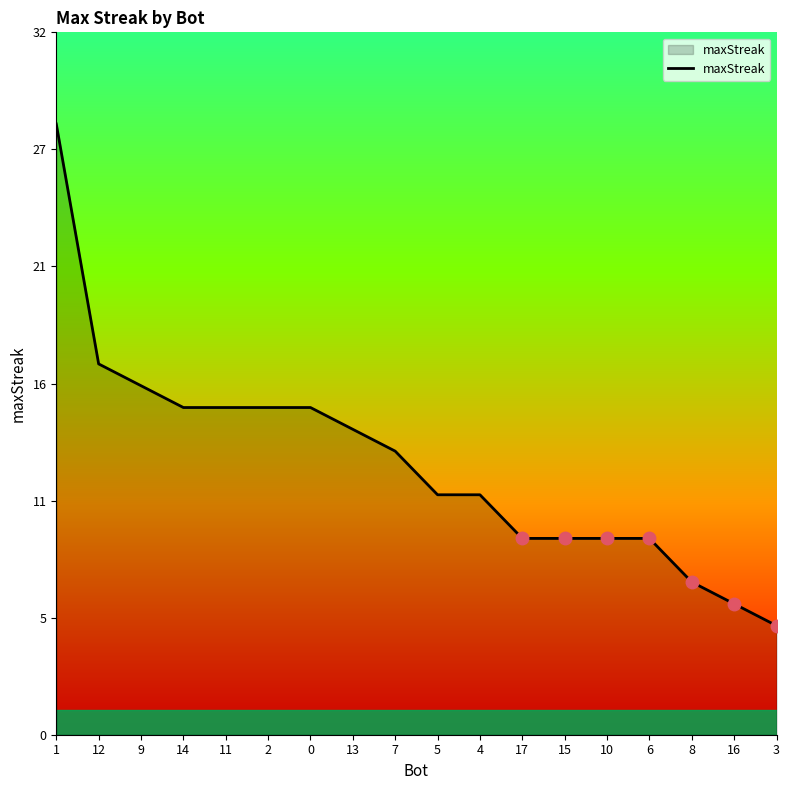

Does the chart display data point markers on the line(s)?

No